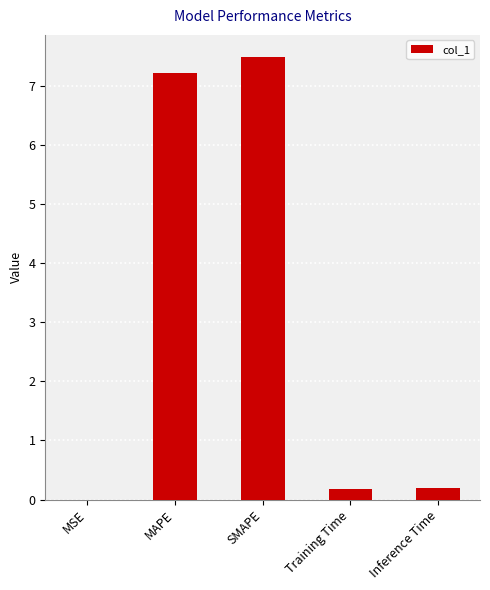

Read the value at MAPE.

7.2